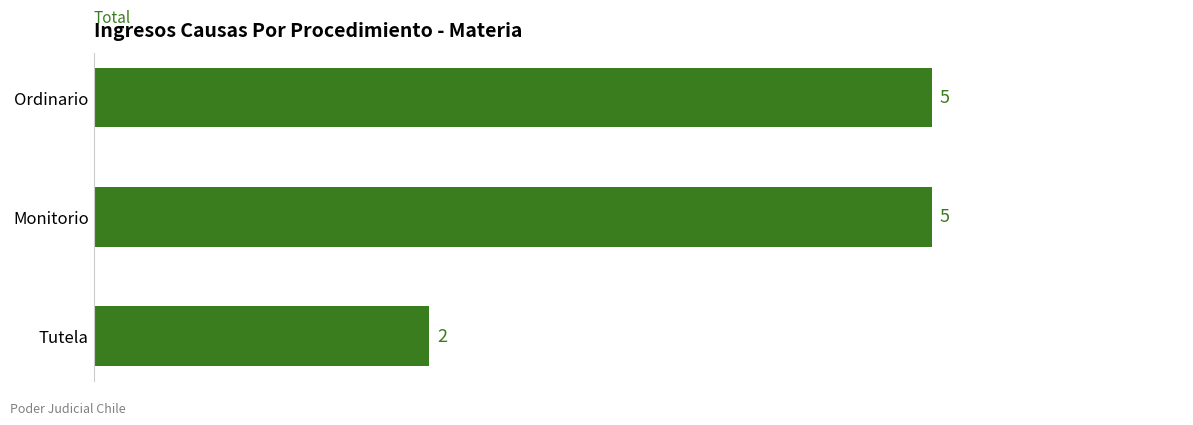

What is the sum of all values?

12